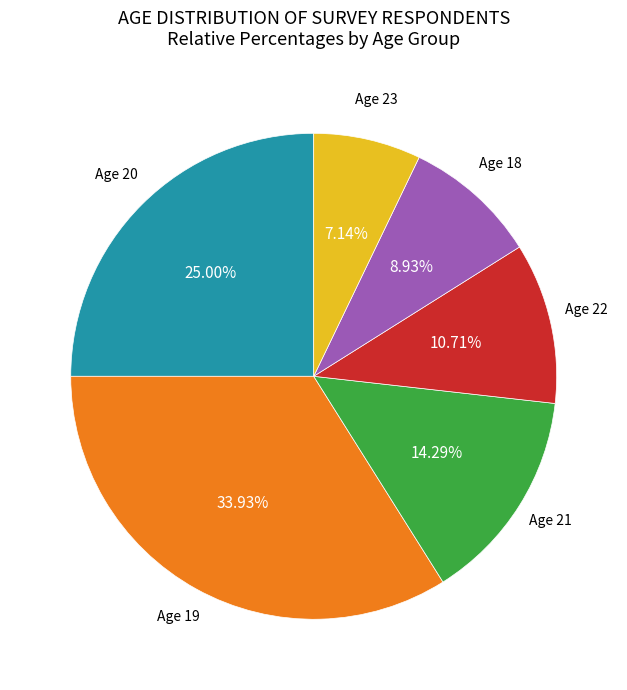

Does any single category account for the majority?

No